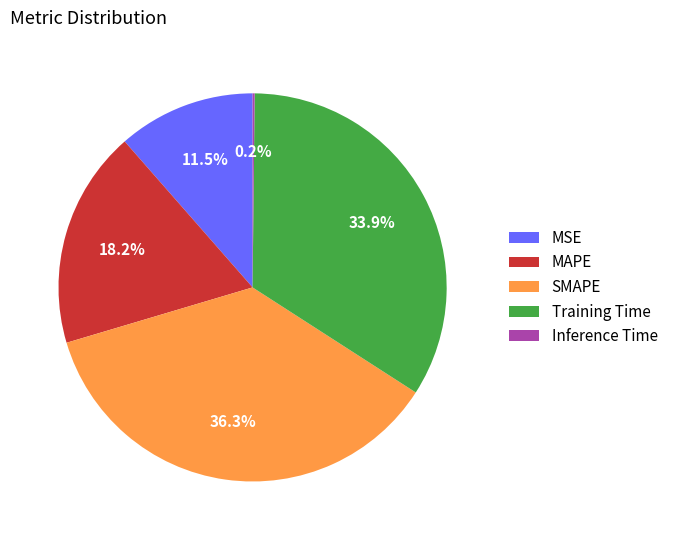

Combined, do Training Time and MAPE account for over 50%?

Yes